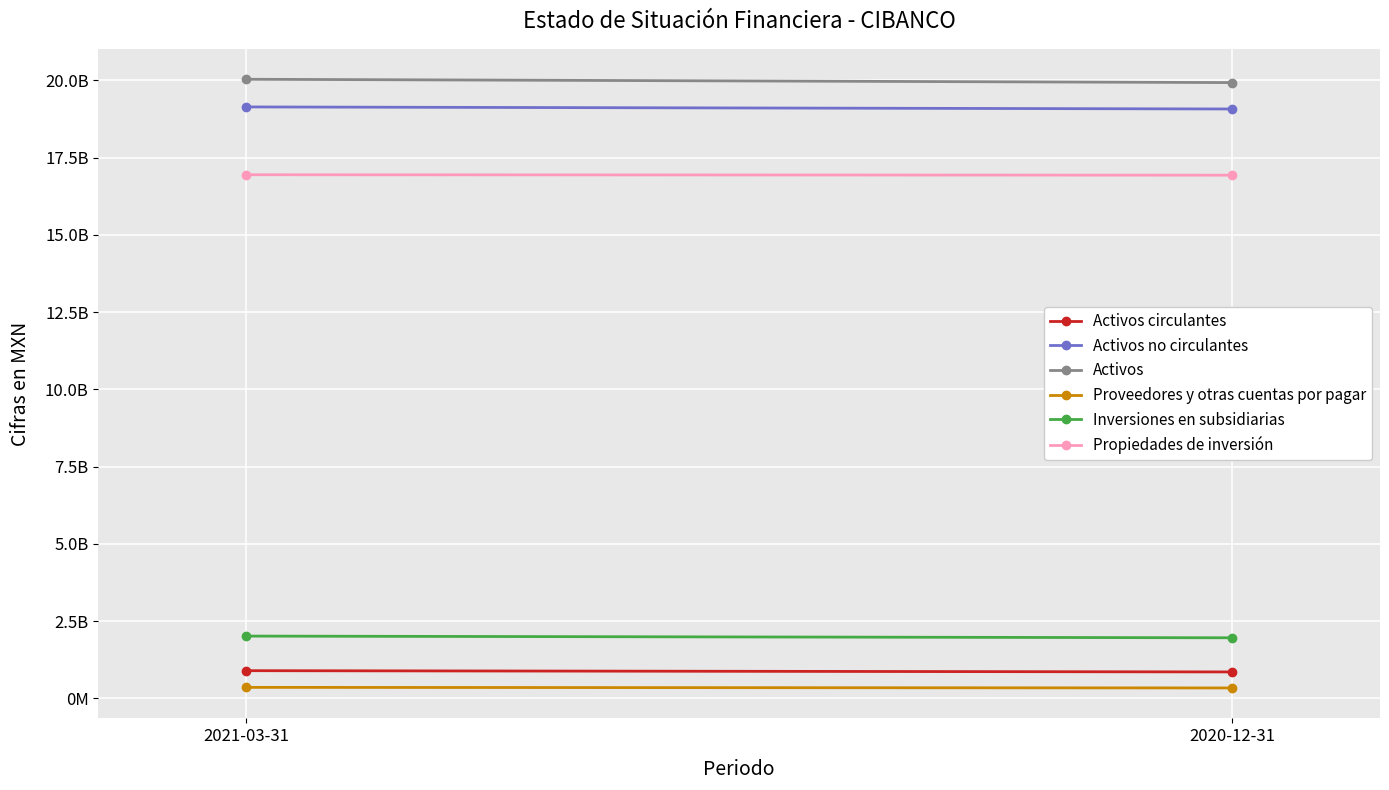

Which category has the highest value in the Activos circulantes series?

2021-03-31